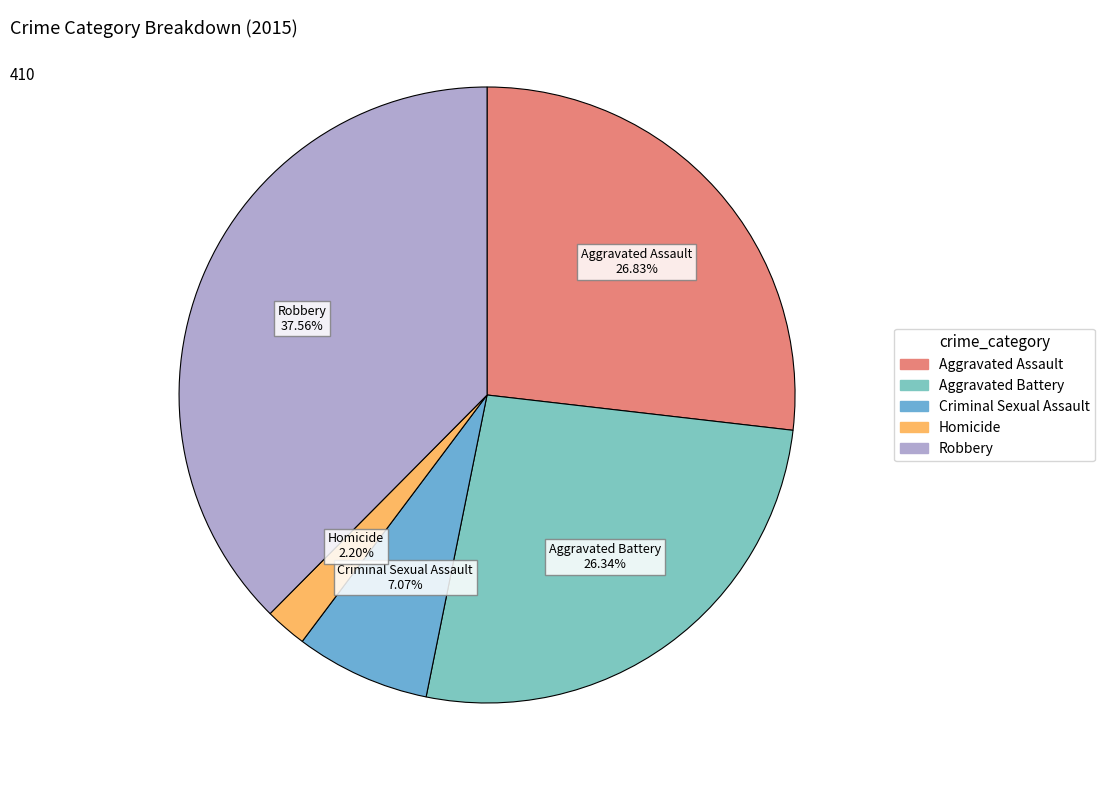

The Criminal Sexual Assault slice represents 1% of the pie. True or false?

False